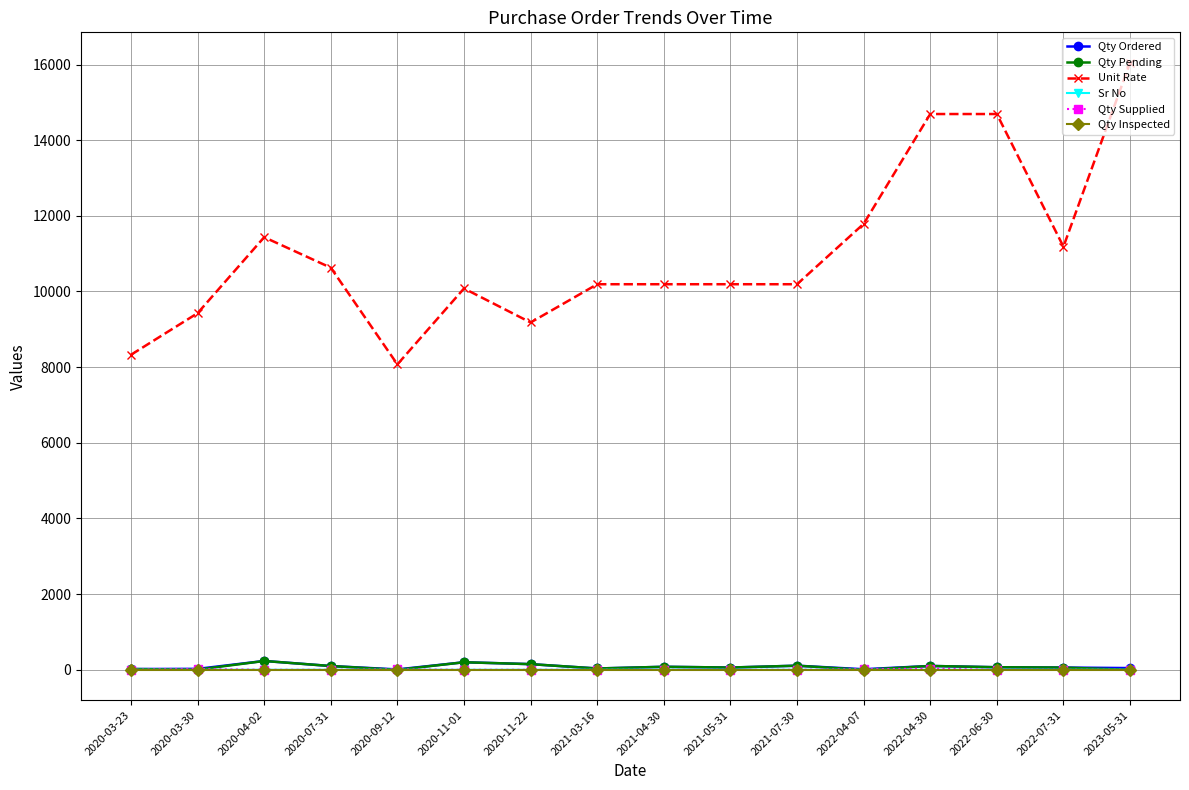

At which label is Unit Rate closest to 12060?

2022-04-07